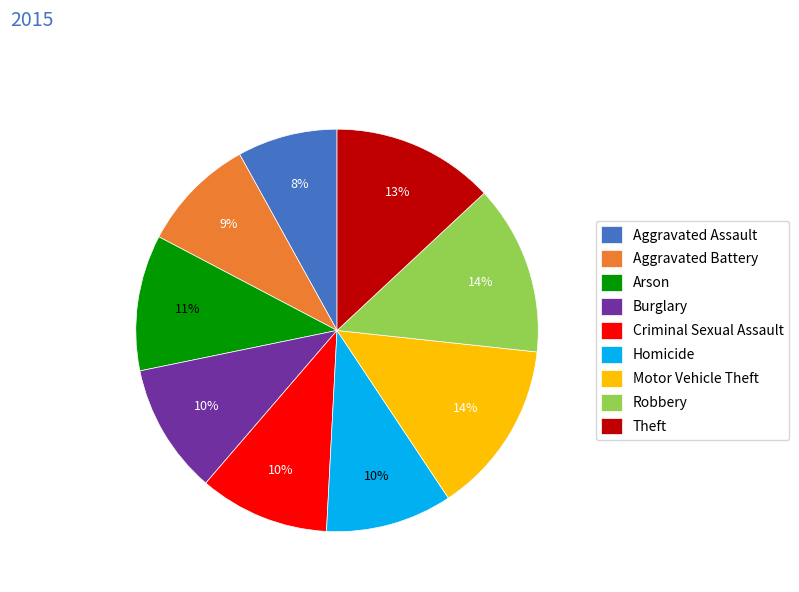

Between Burglary and Motor Vehicle Theft, which is larger?

Motor Vehicle Theft